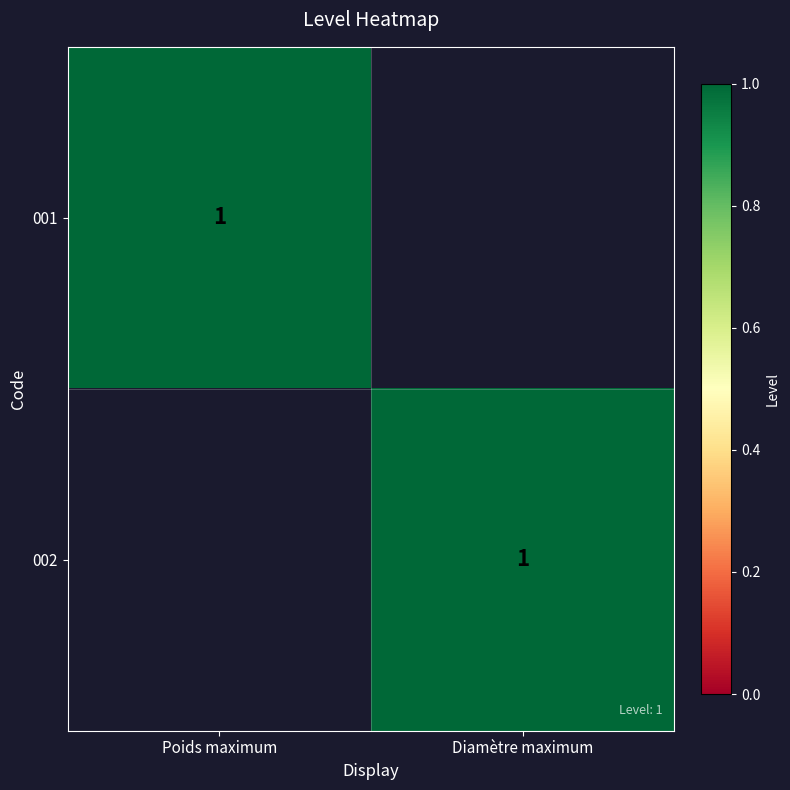

Is it true that 001 equals 0 at Poids maximum?

False